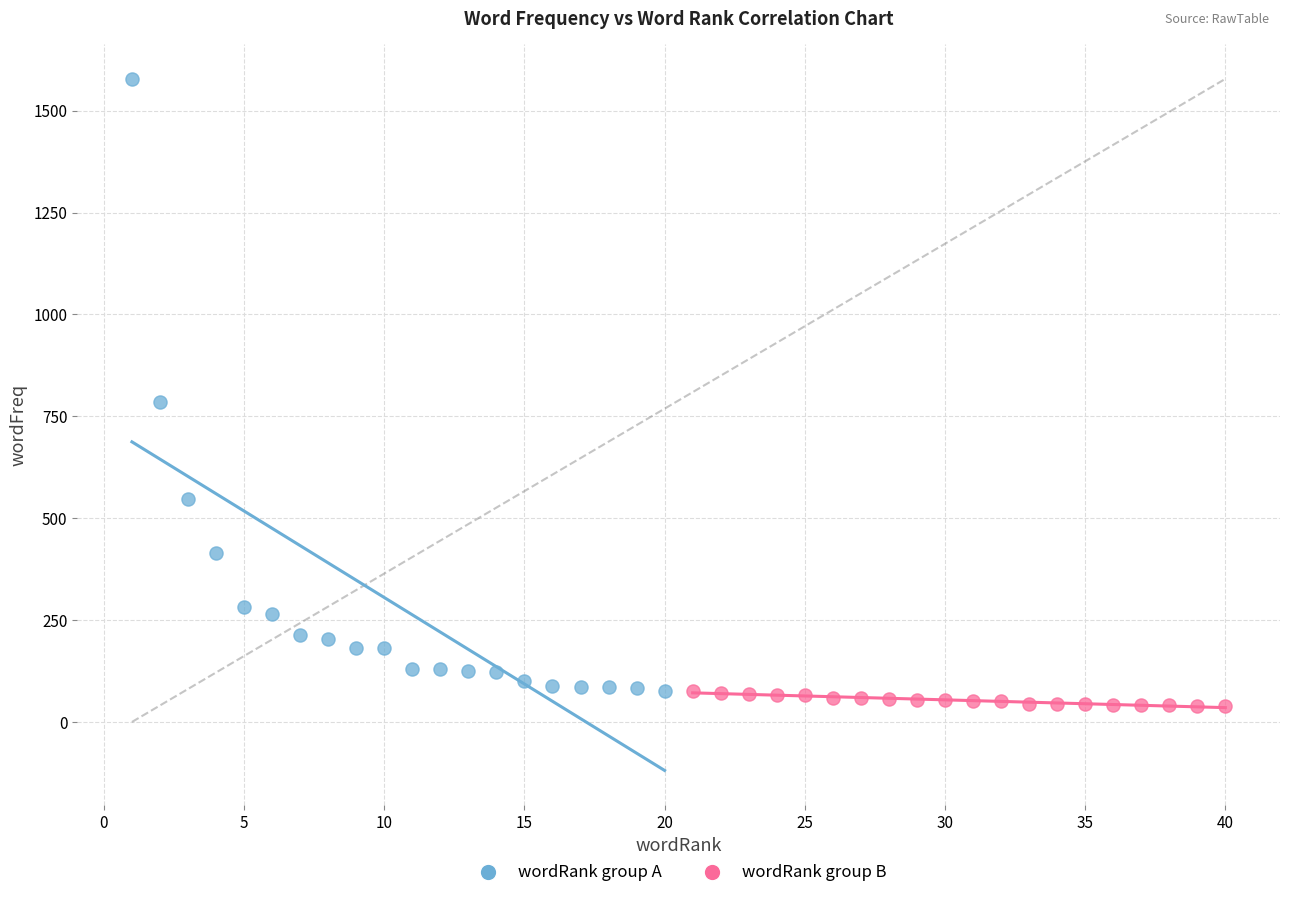

What are all the series names shown in the legend?

wordRank group A, wordRank group B